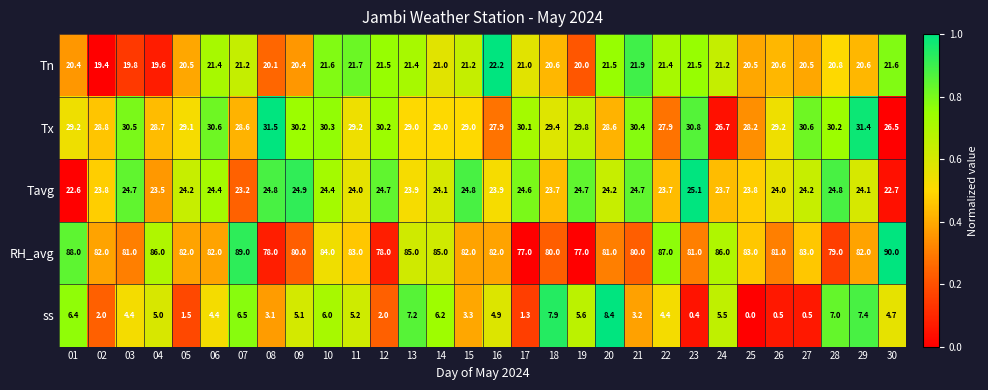

Which series has the largest range (max minus min)?

RH_avg